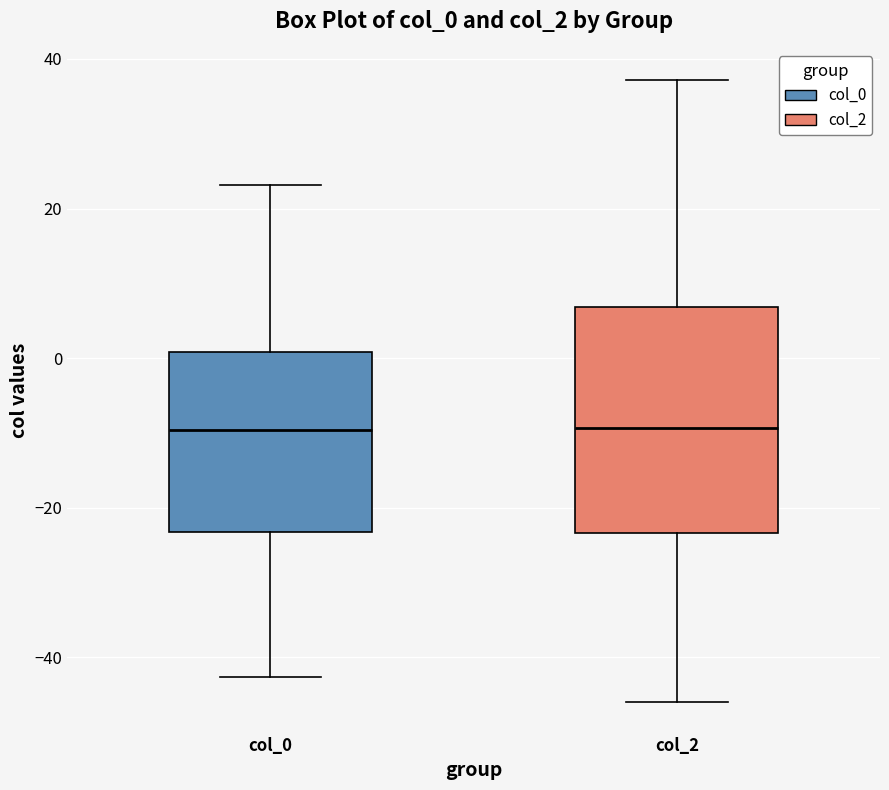

Which box is the tallest, from its lower edge to its upper edge?

col_2